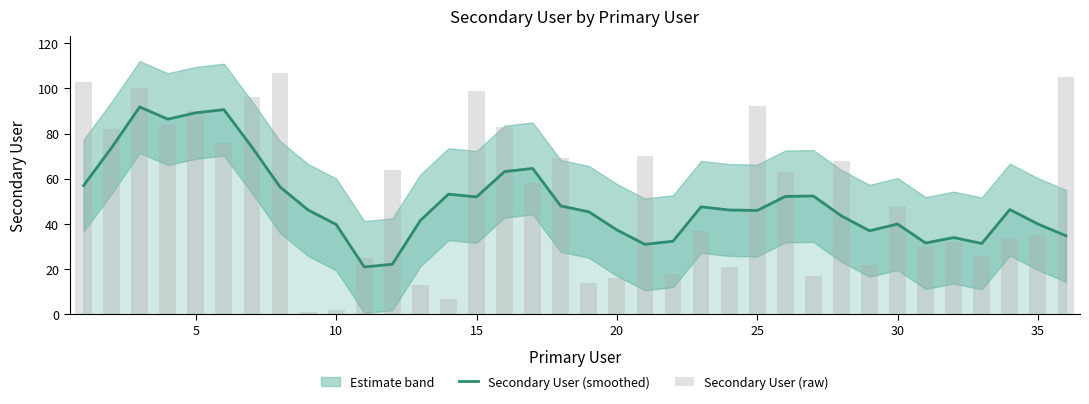

The Secondary User (smoothed) series shows 40.0 at 35. True or false?

True